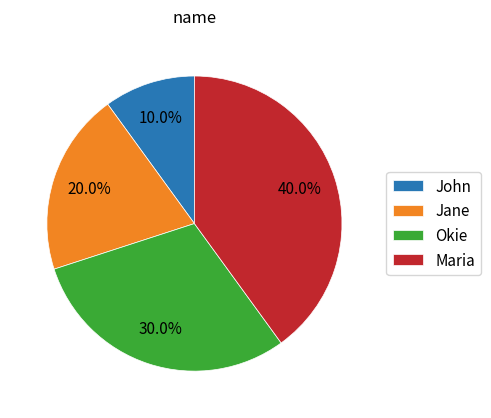

Between John and Jane, which is larger?

Jane